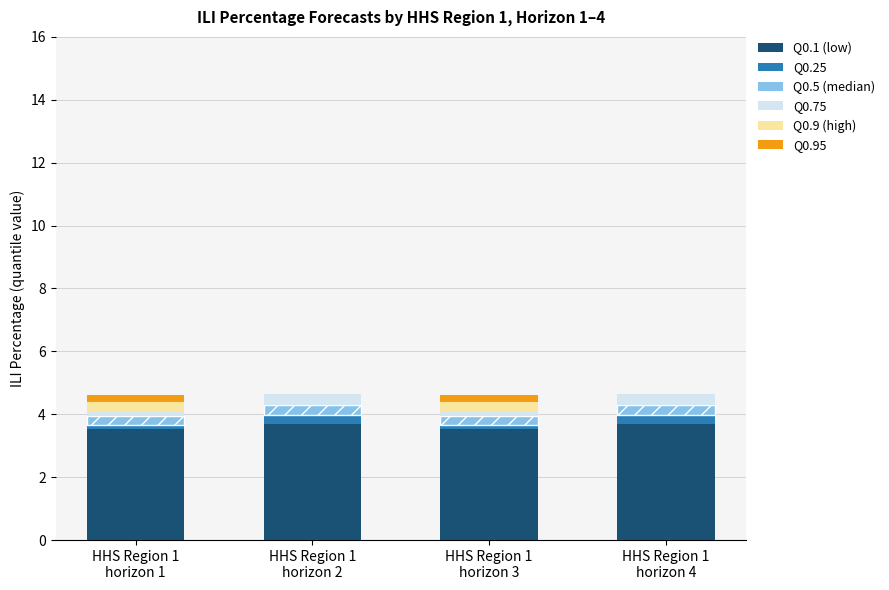

Count the number of data series in this chart.

6